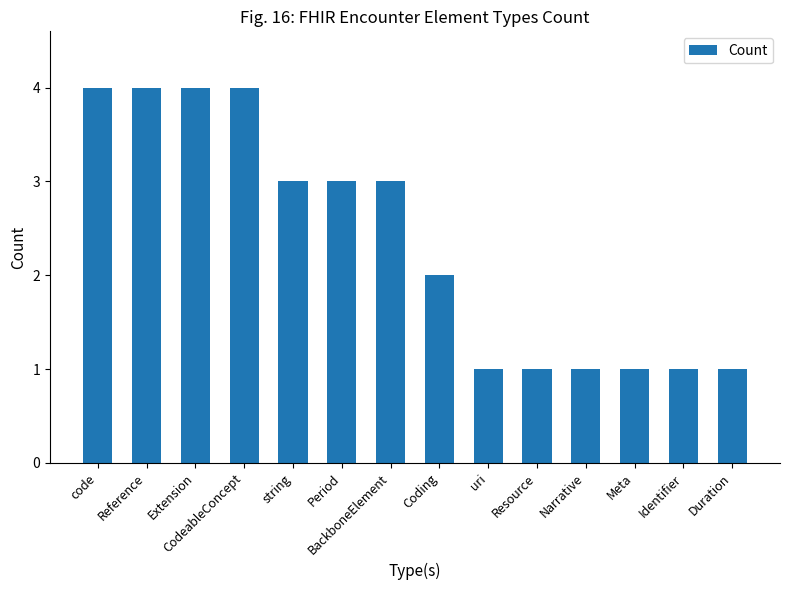

How many values are between 1 and 4?

14